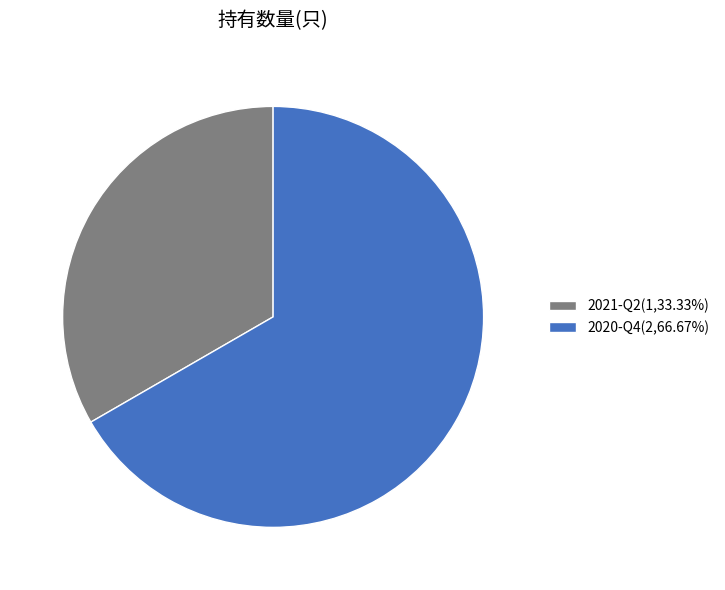

Is there a majority slice in this chart?

Yes